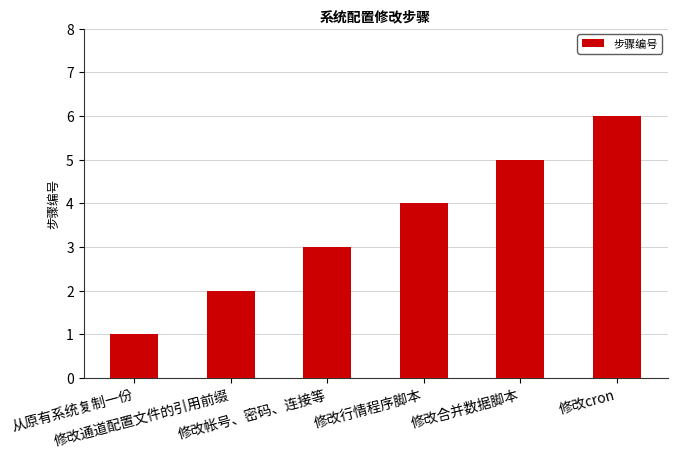

Count the values in the range 2 to 5.

4